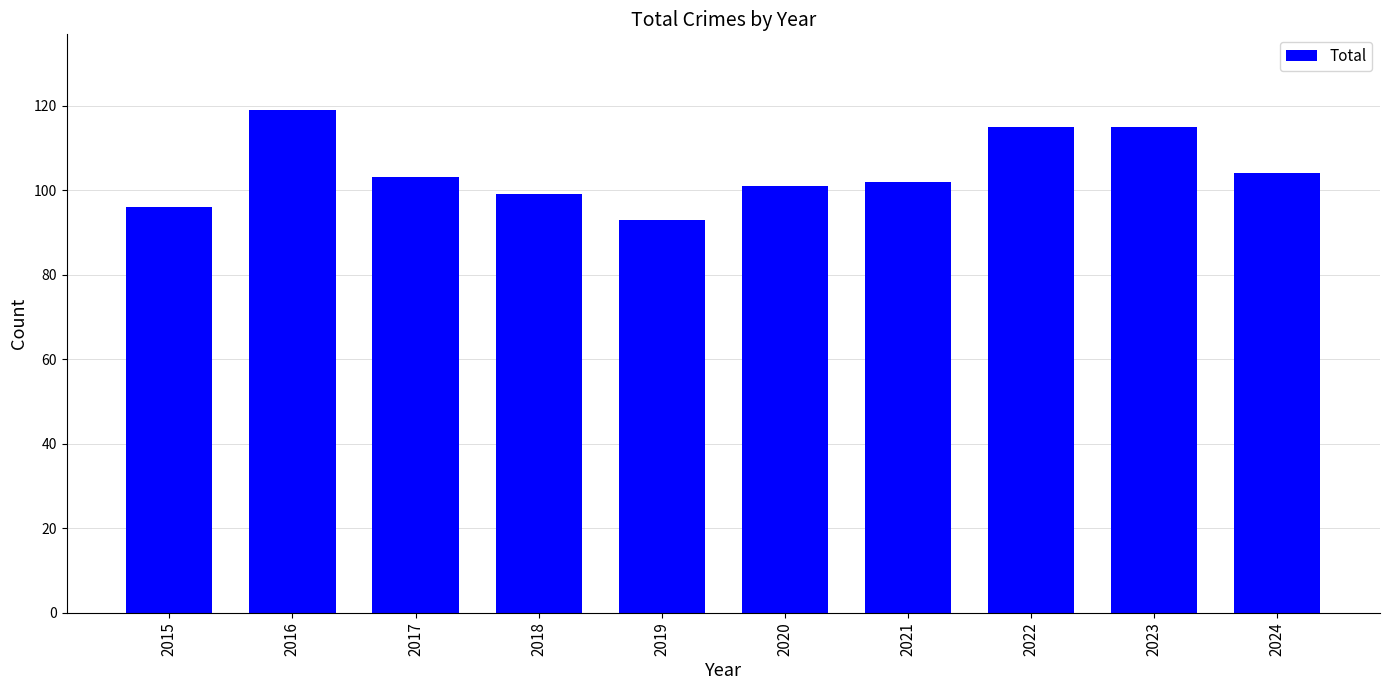

What is the sum of all values?

1047